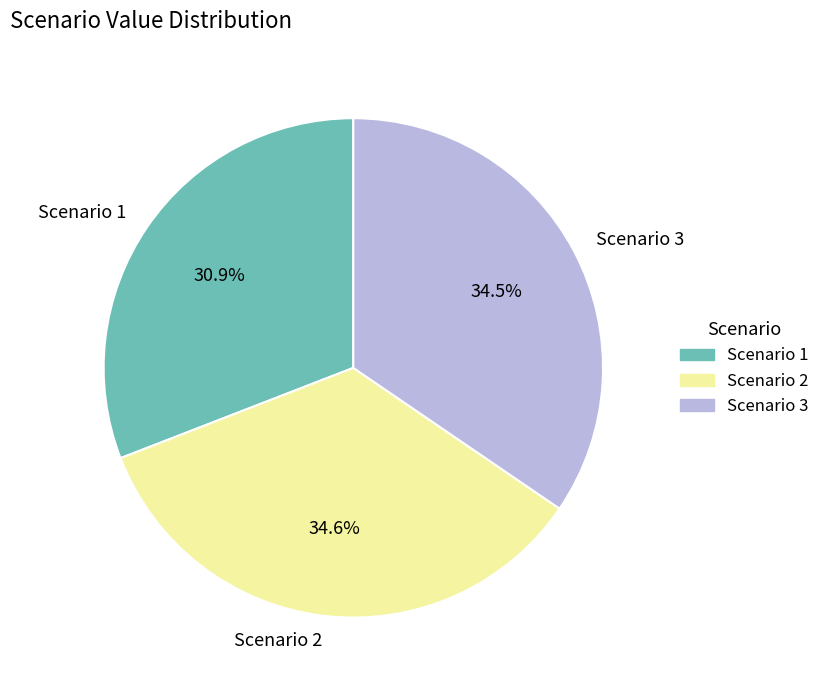

Approximately how many times larger is the value at Scenario 1 compared to Scenario 3?

0.9